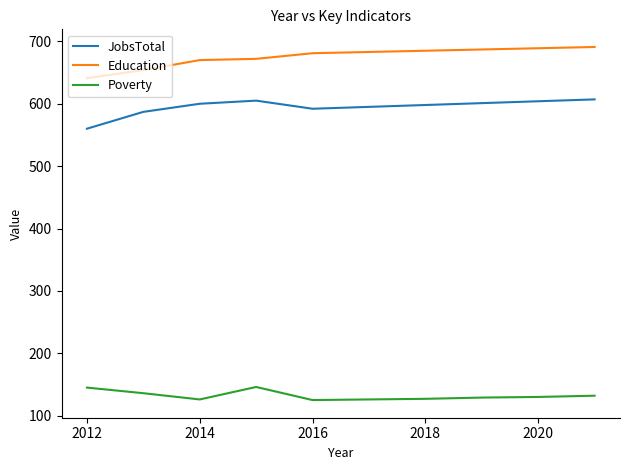

List the series in order of their peak value, highest first.

Education, JobsTotal, Poverty